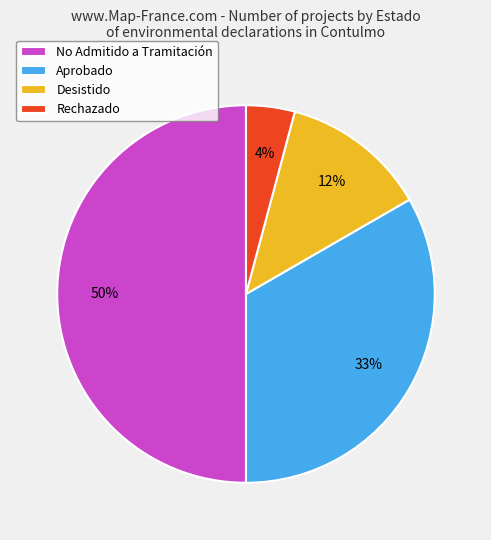

To the nearest percent, what is the average slice percentage?

25%